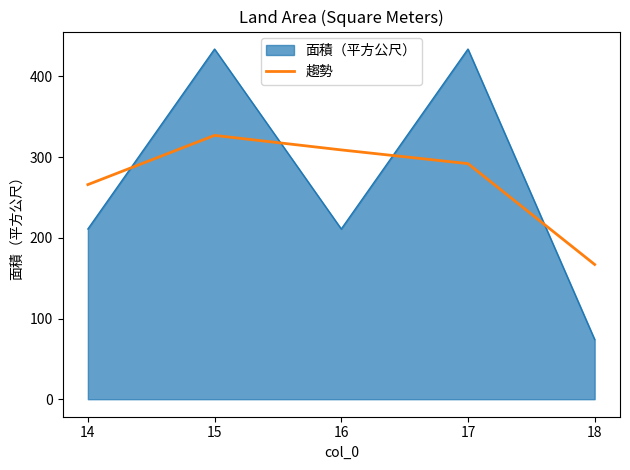

Between 17 and 18, which series saw the biggest shift?

面積（平方公尺）